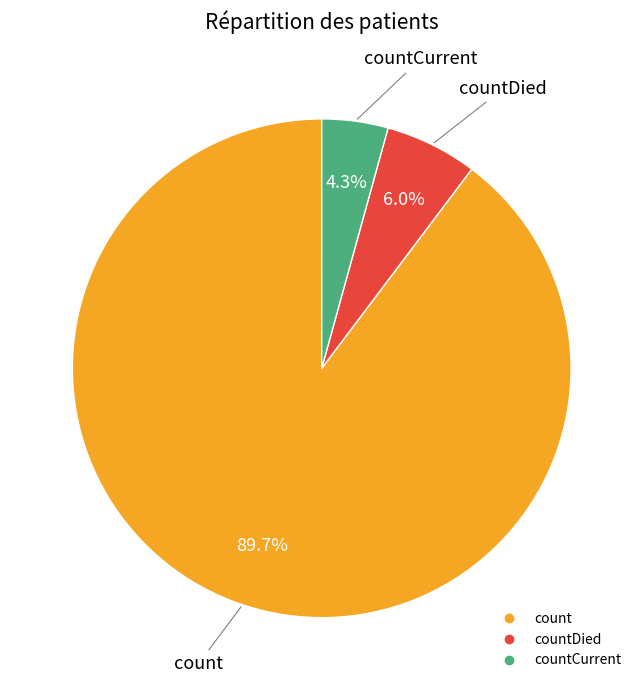

Is there any slice that represents more than half of the pie?

Yes